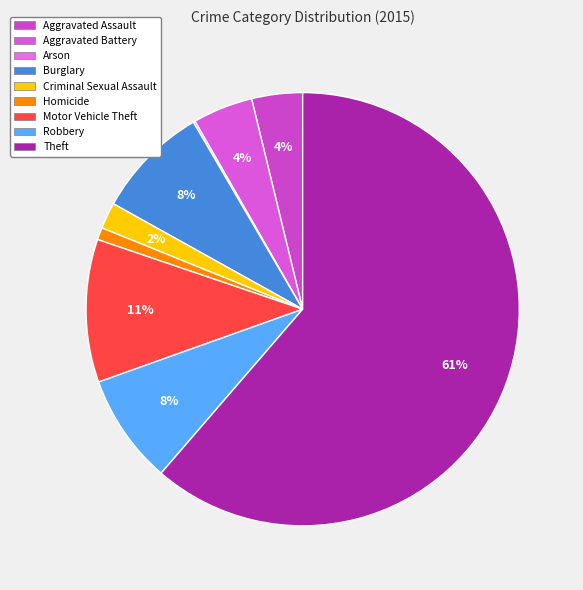

What is the smallest slice in the pie chart?

Arson